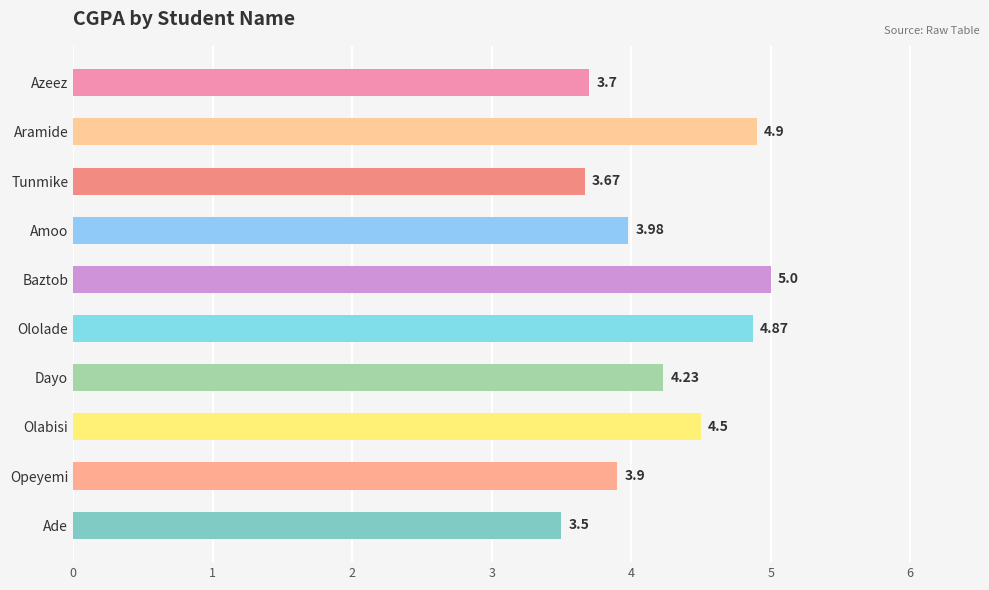

At which label is the value closest to 4?

Amoo